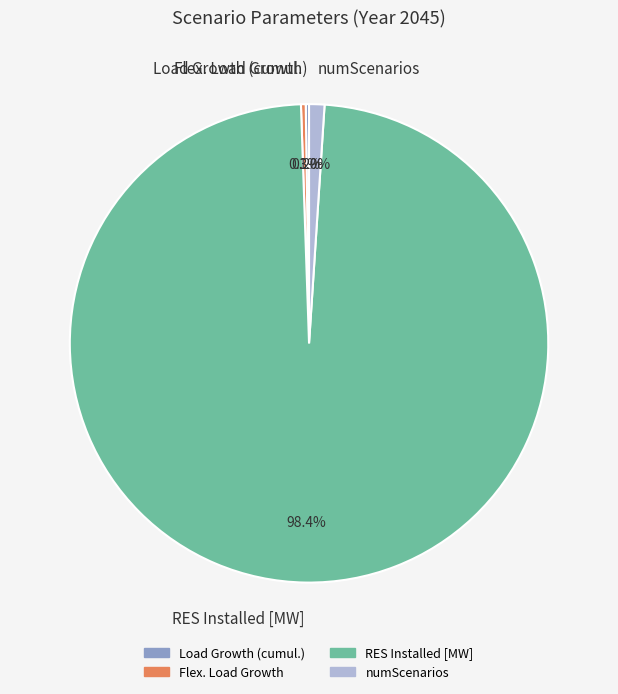

What portion of the pie excludes Flex. Load Growth?

99.7%